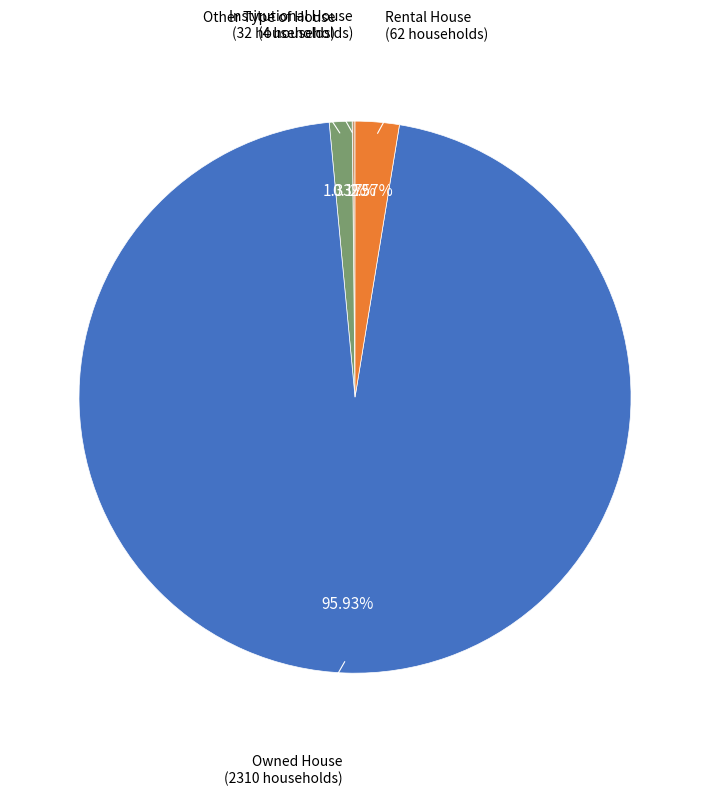

What portion of the pie excludes Rental House?

97.4%